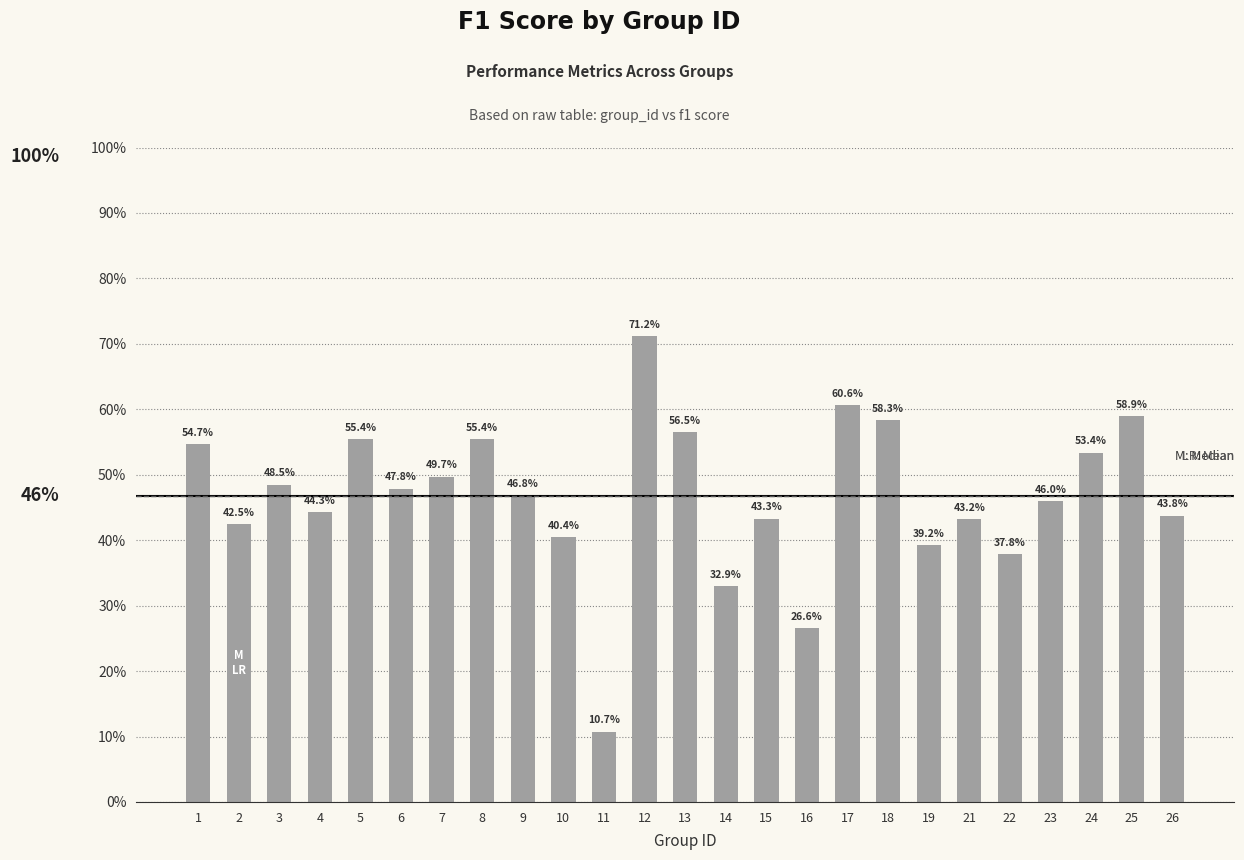

Does the chart contain any negative values?

No